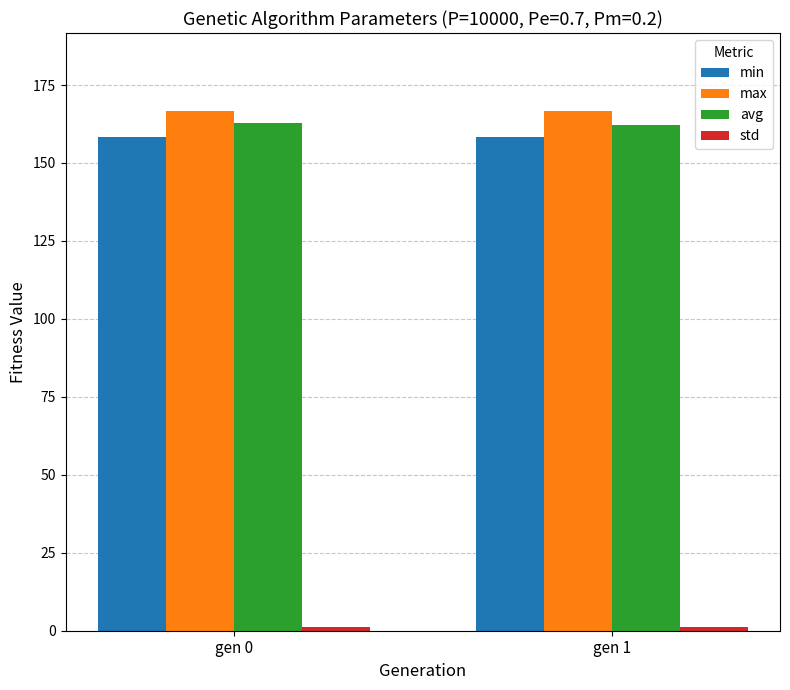

What is the sum of all max values?

333.3